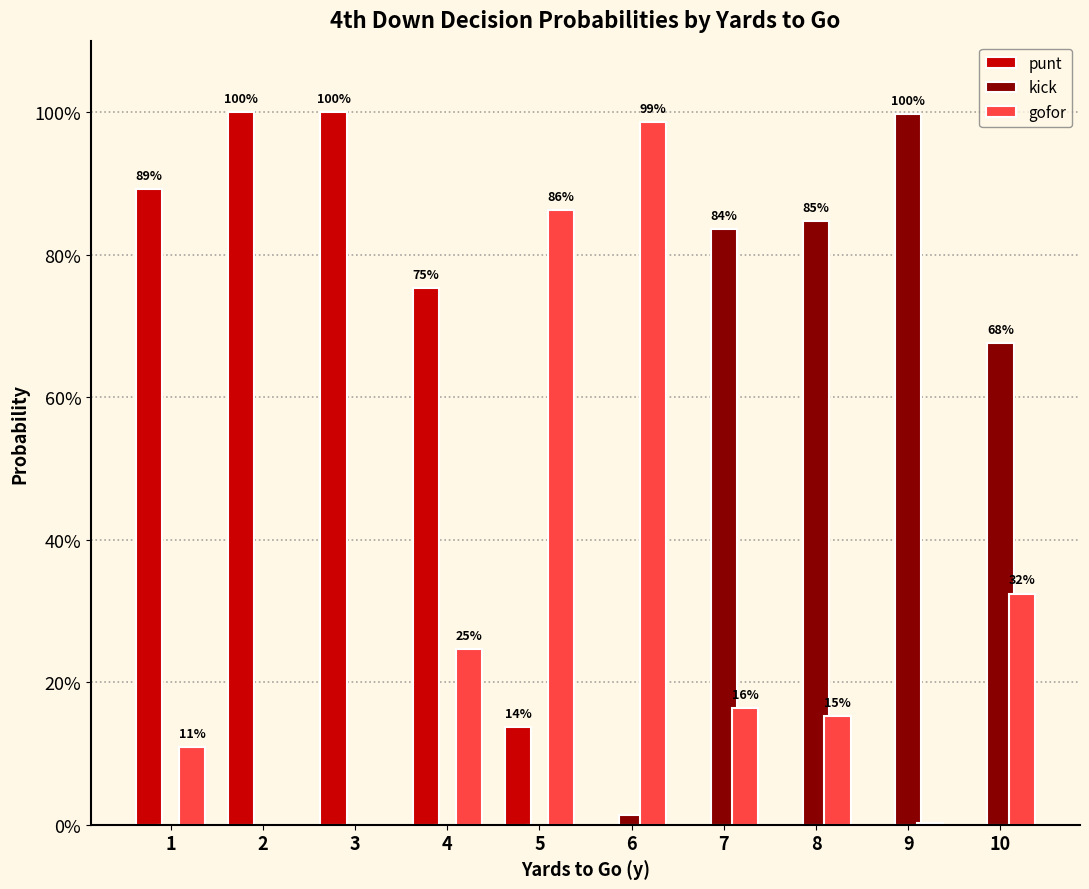

Are the bars horizontal?

No